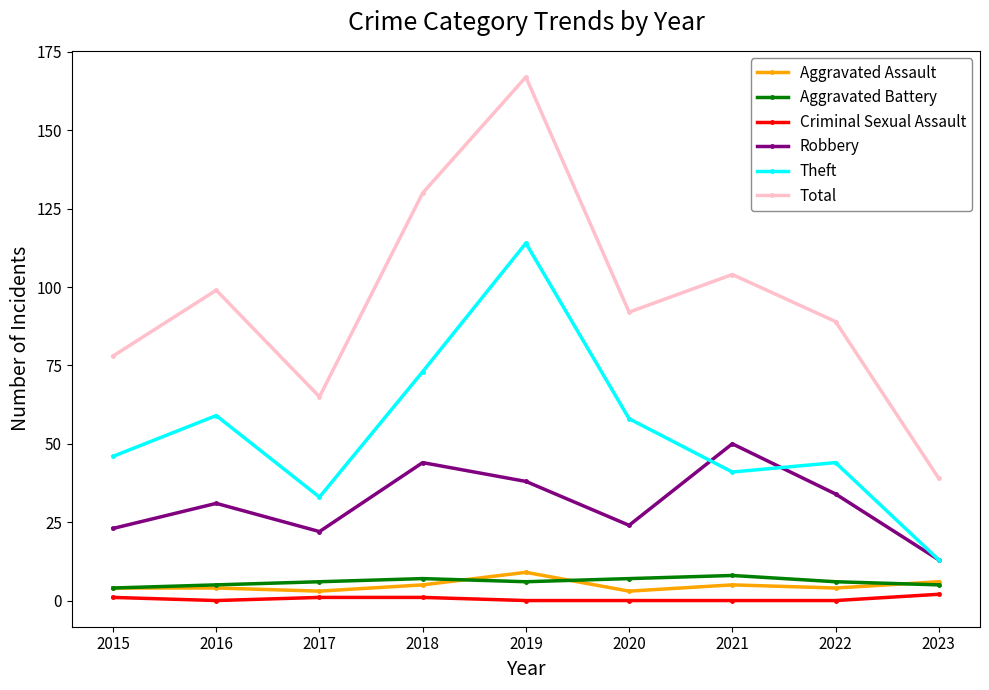

True or false: Aggravated Assault and Theft intersect in this chart.

False